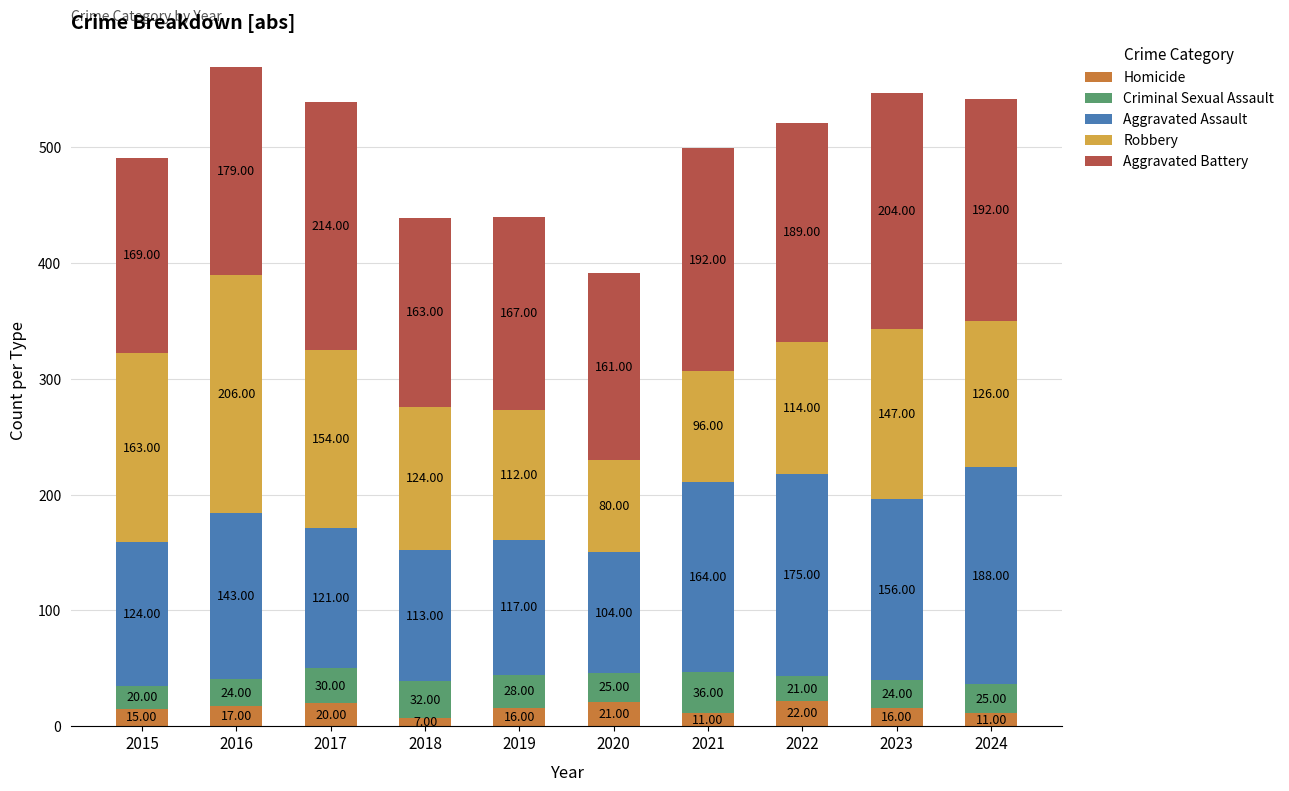

What is the difference between the second highest and second lowest values in the Homicide series?

10